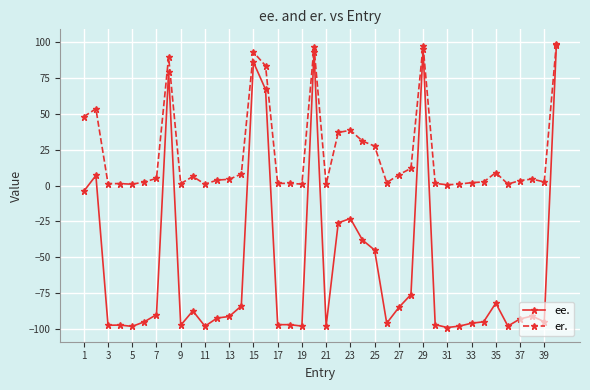

Which series has the largest total across all categories?

er.